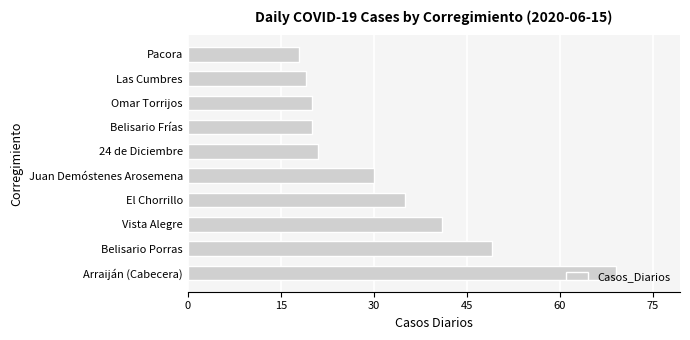

Count the number of data series in this chart.

1